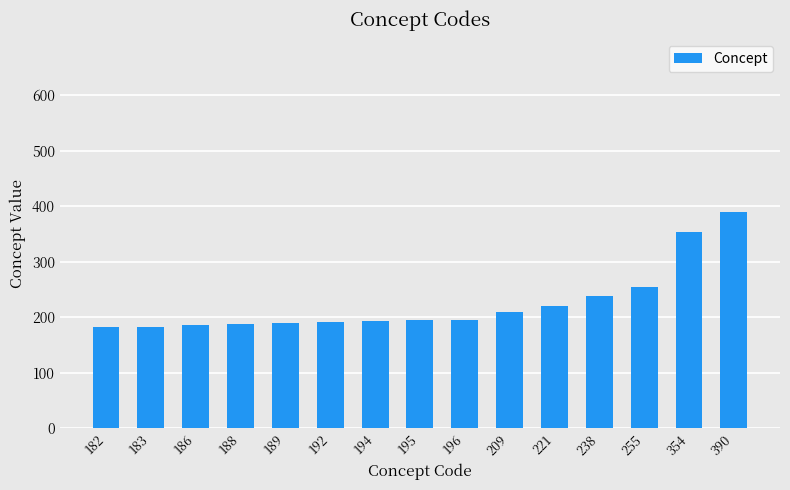

What is the ratio of the value at 194 to the value at 188?

1.0